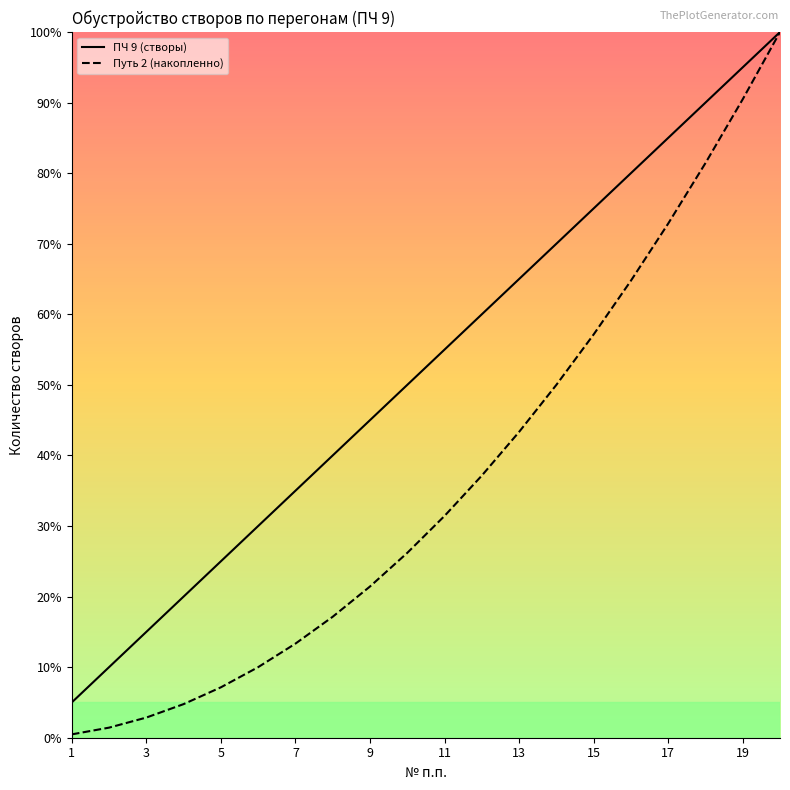

Rank the series at 19 from lowest to highest value.

Путь 2 (накопленно), ПЧ 9 (створы)